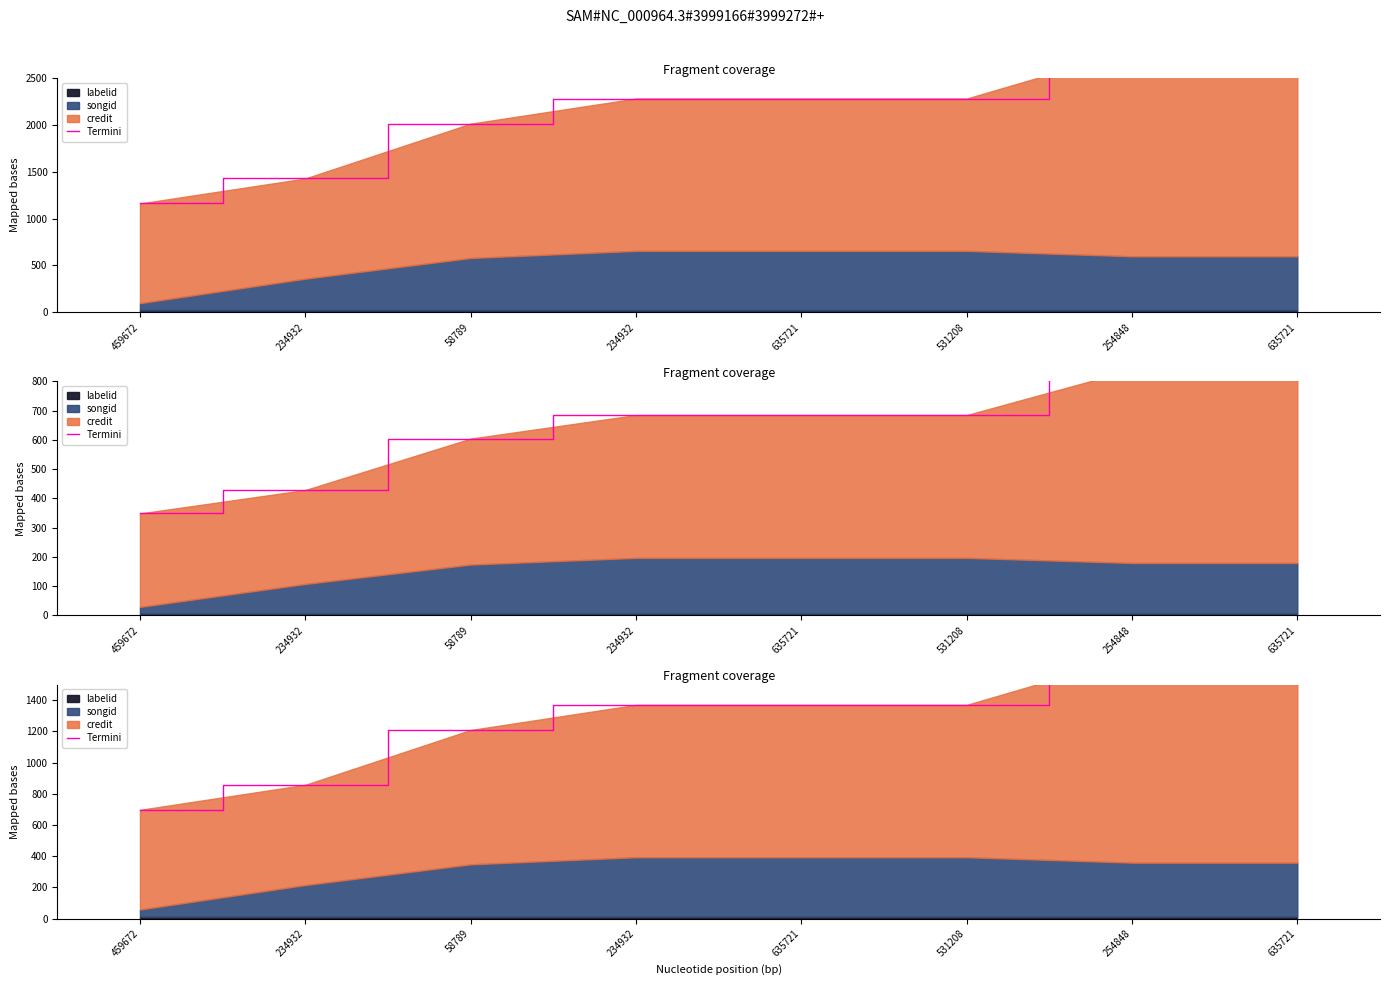

List the labels in order of value, largest first.

254848, 635721, 234932, 635721, 531208, 58789, 234932, 459672